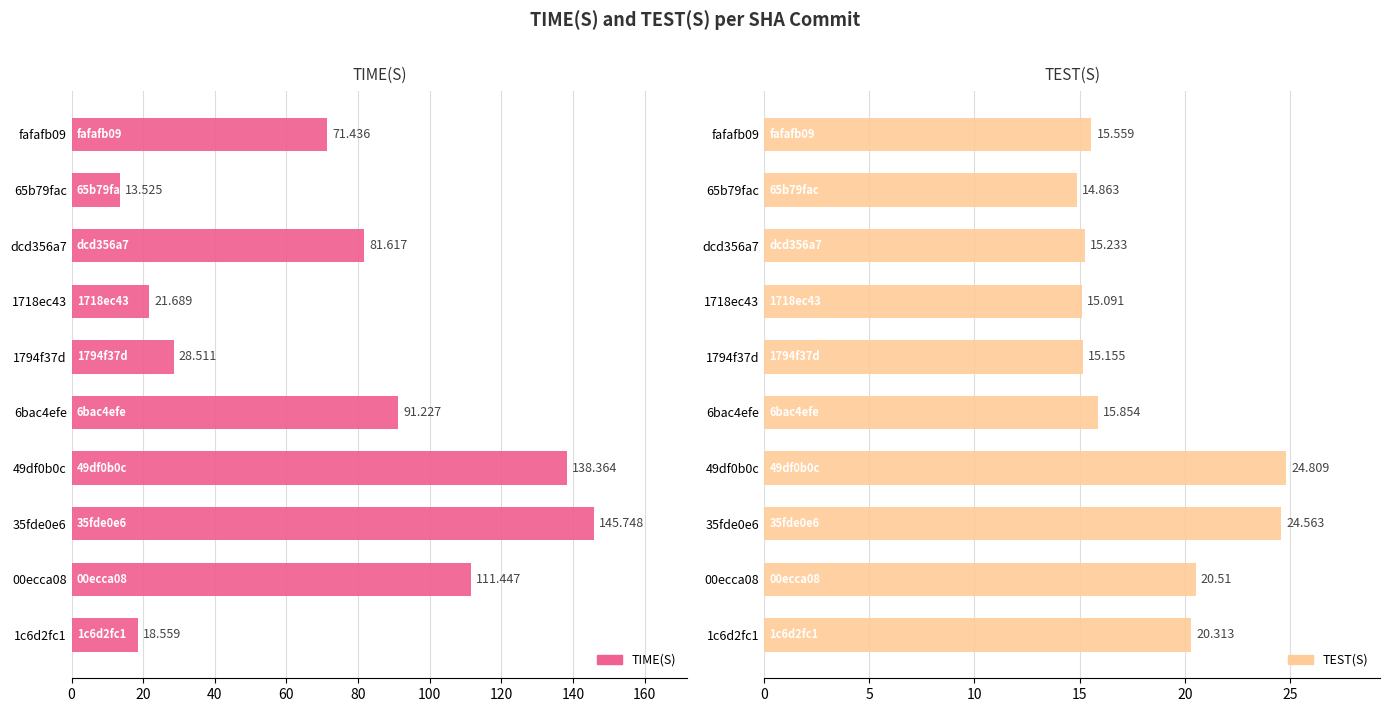

What is the value of the TEST(S) bar at the 2nd from the left?

14.9